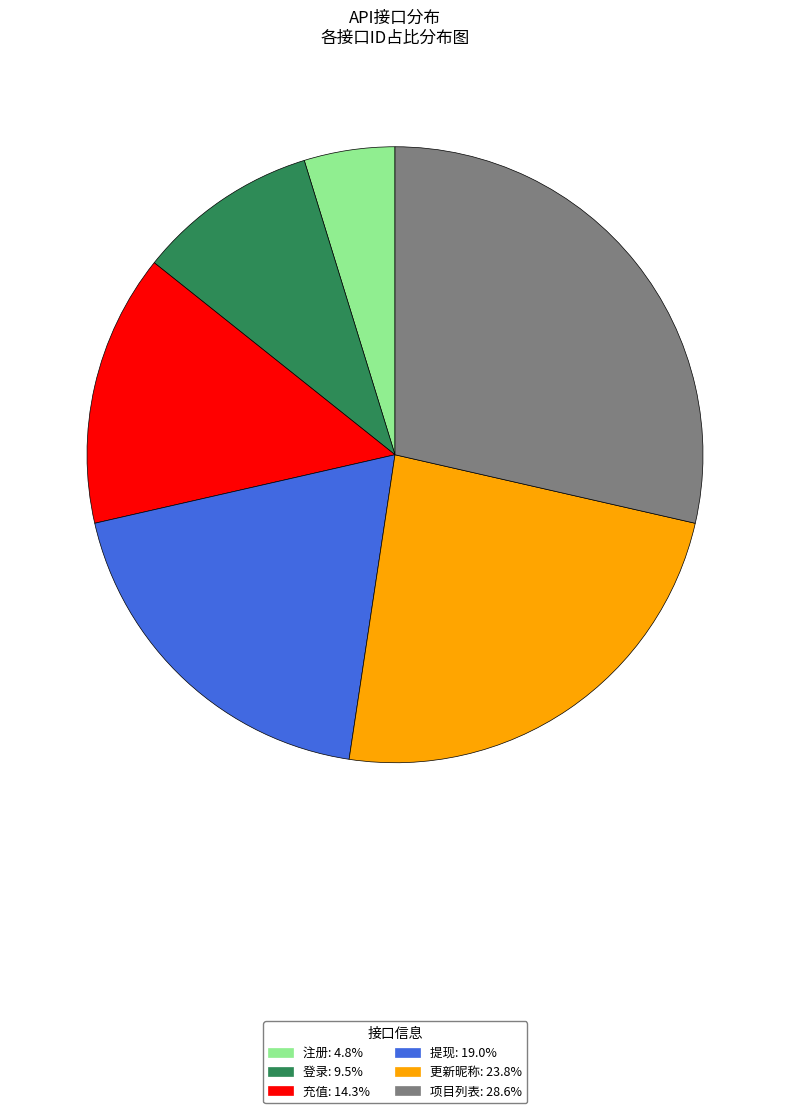

Which has a higher value, 项目列表 or 提现?

项目列表